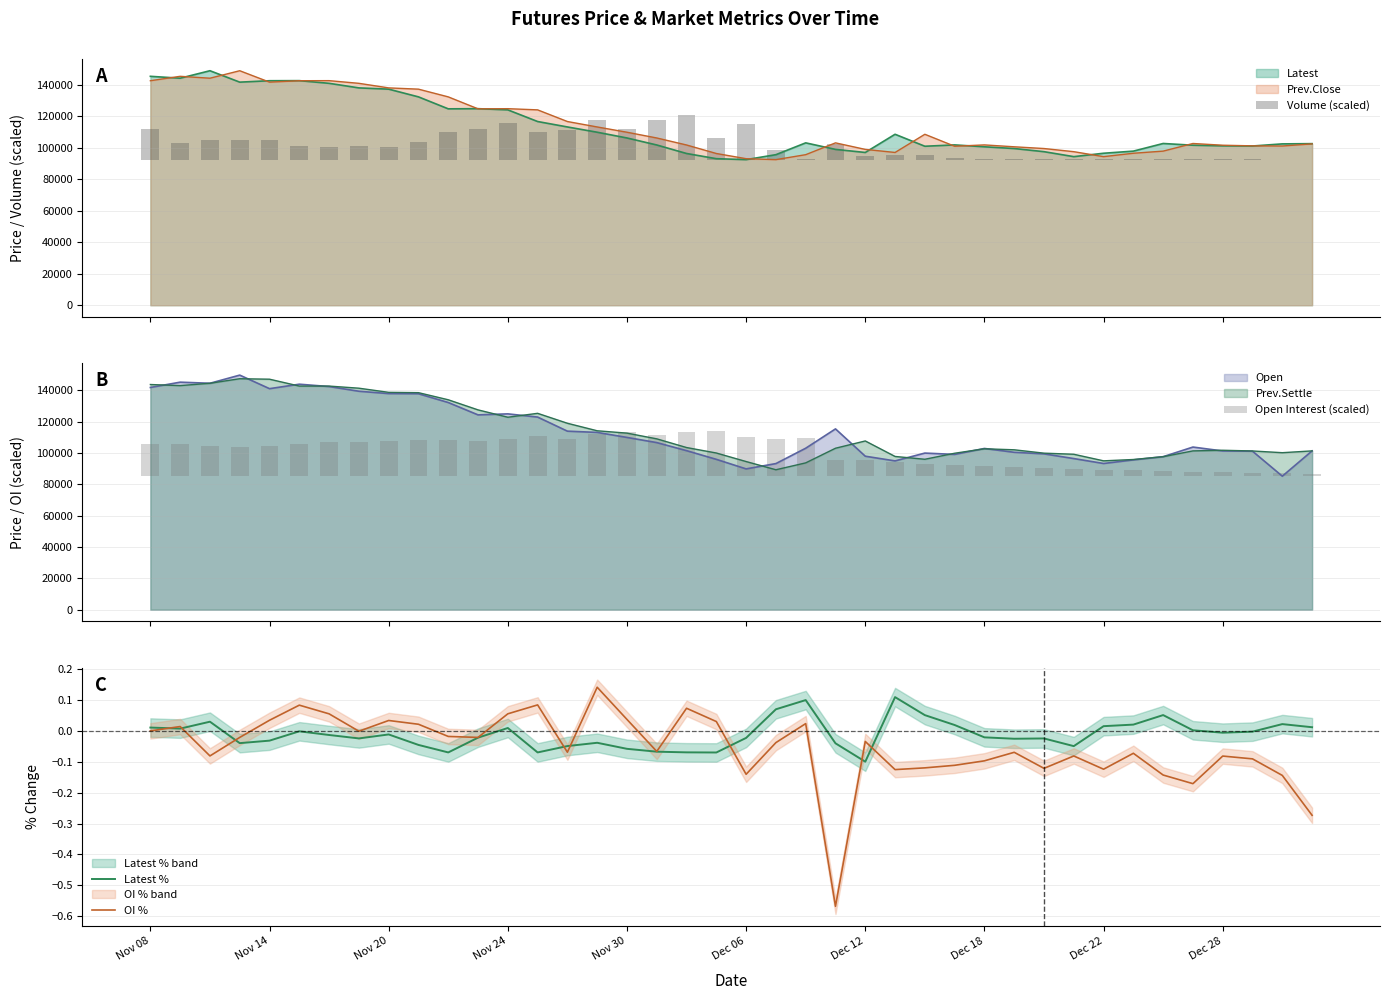

What is the minimum value for Prev.Close?

92450